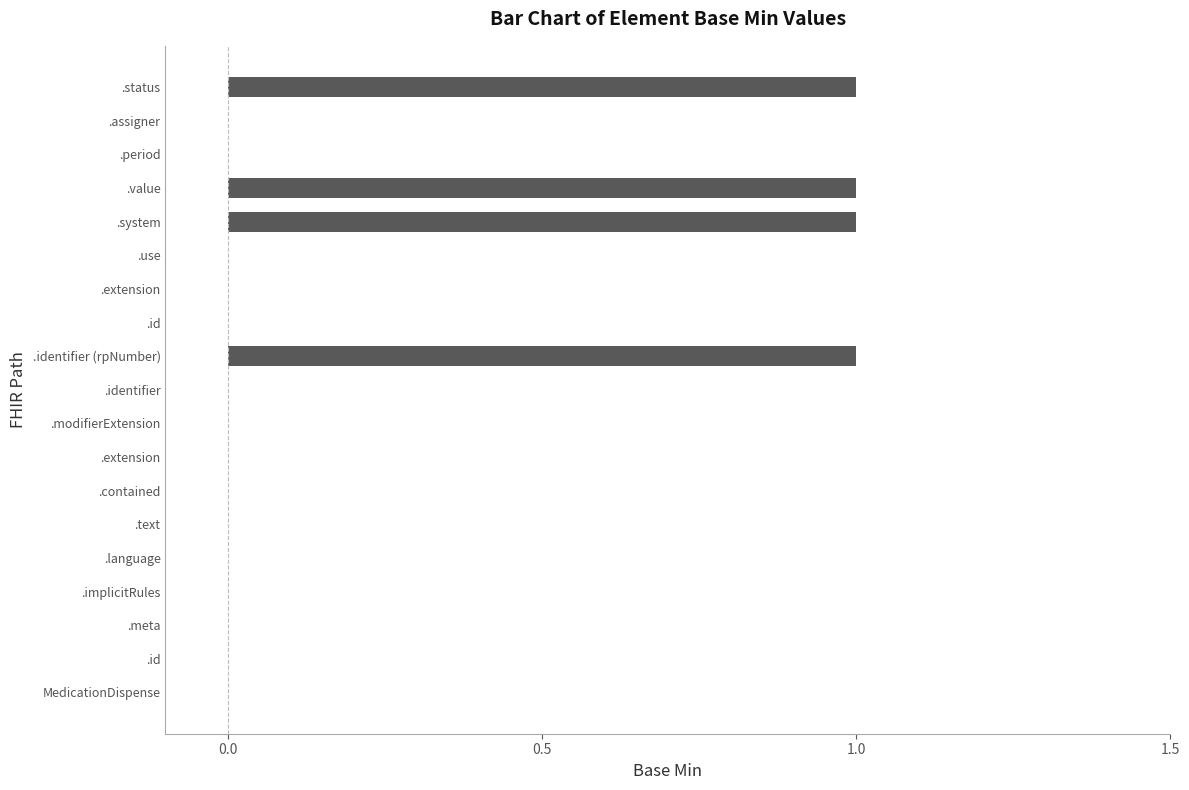

How many categories are shown in the chart?

19